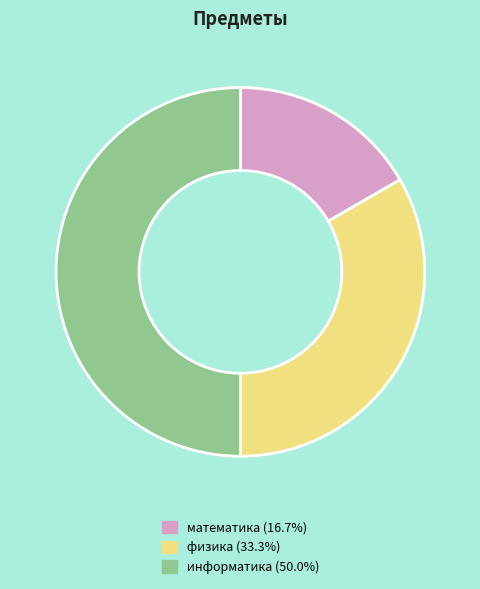

How many slices are in this pie chart?

3